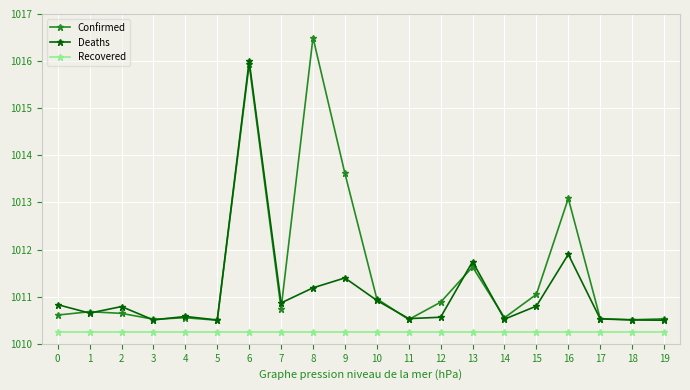

True or false: Confirmed and Recovered intersect in this chart.

False